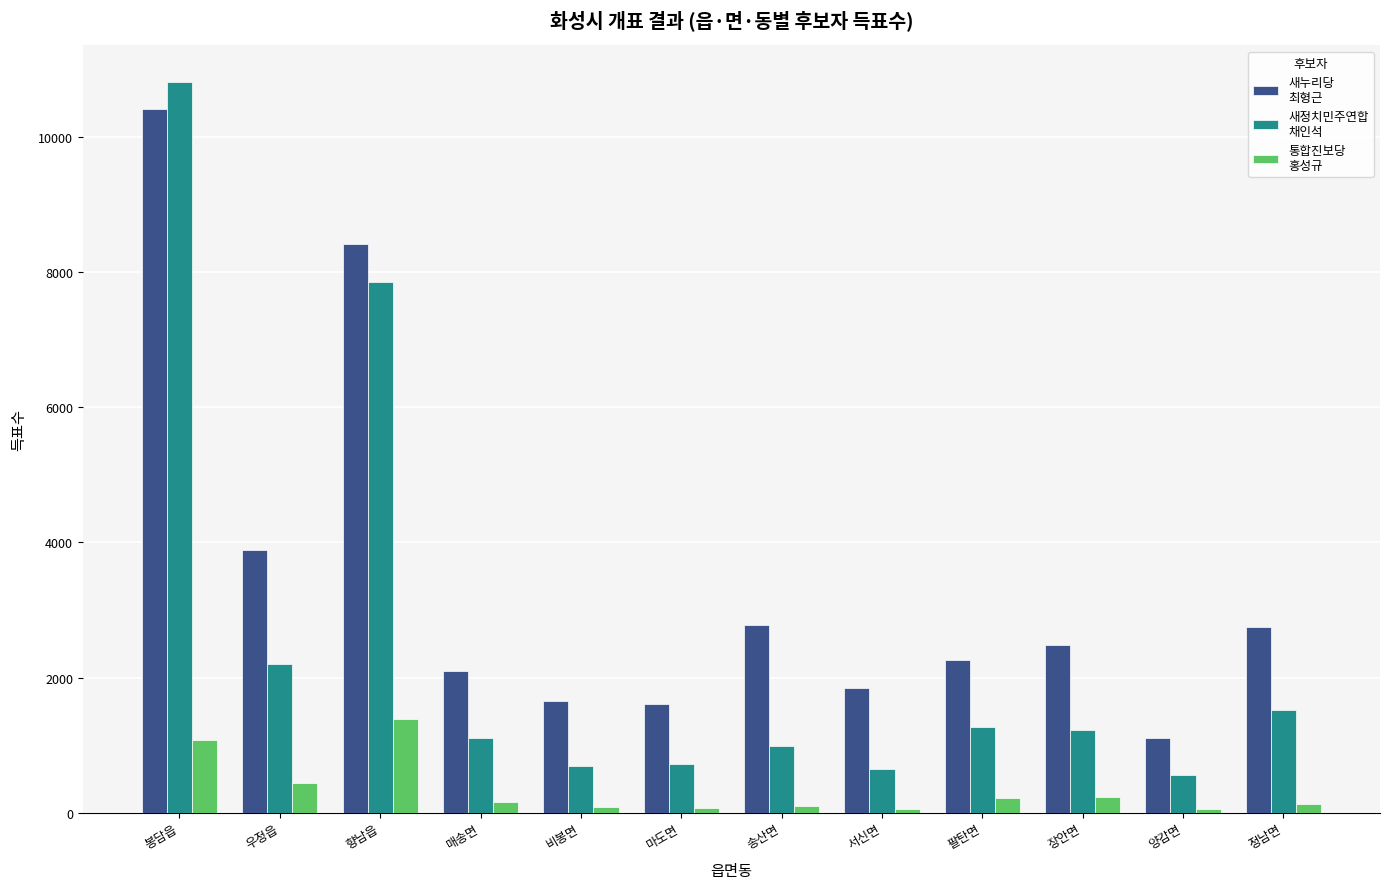

At which category is the sum across all series the highest?

봉담읍